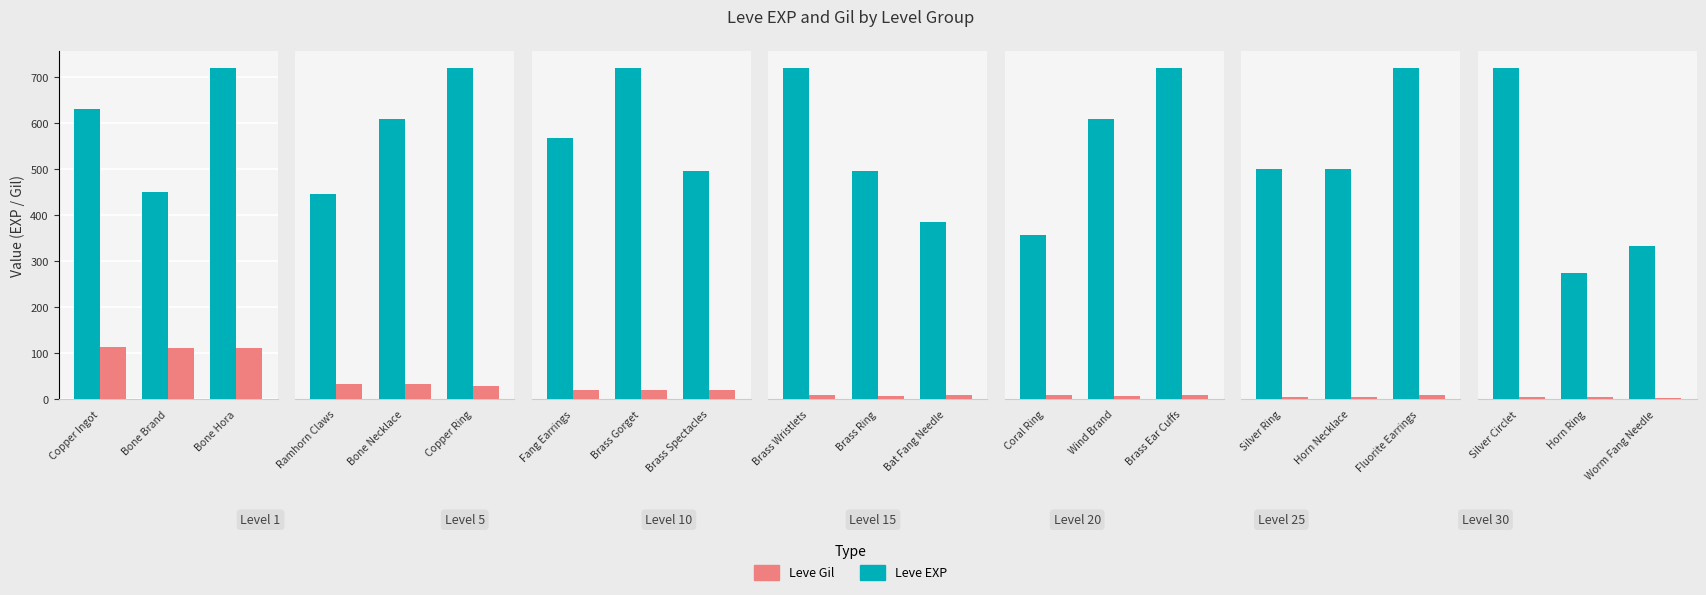

How many distinct data groups are displayed?

2